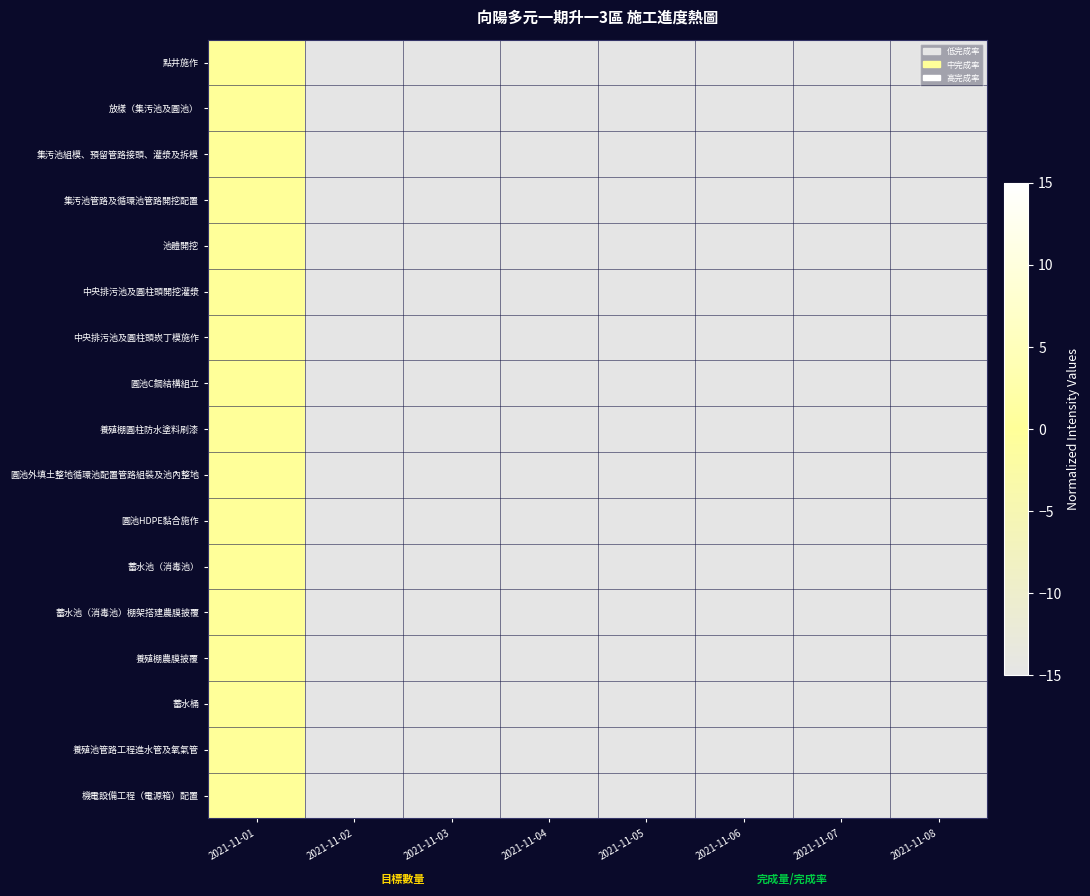

Which label corresponds to the smallest value in the chart?

2021-11-02